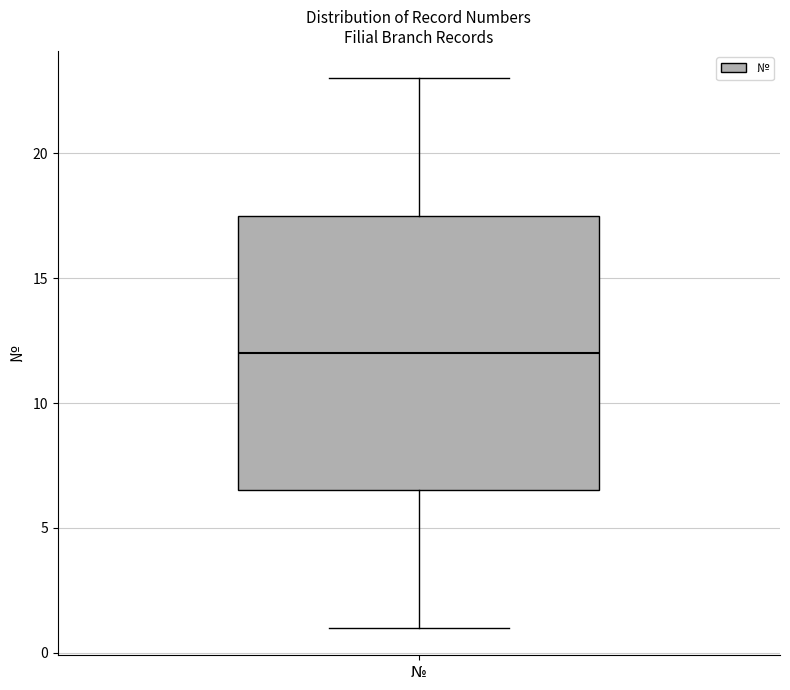

Transcribe this box plot: give where the median line is, the range the box spans, and where the two whiskers end, as read against the y-axis. The values are not printed on the chart, so give them approximately, as read against the axis.

median 12.0, box 6.5 to 17.5, whiskers 1.0 to 23.0